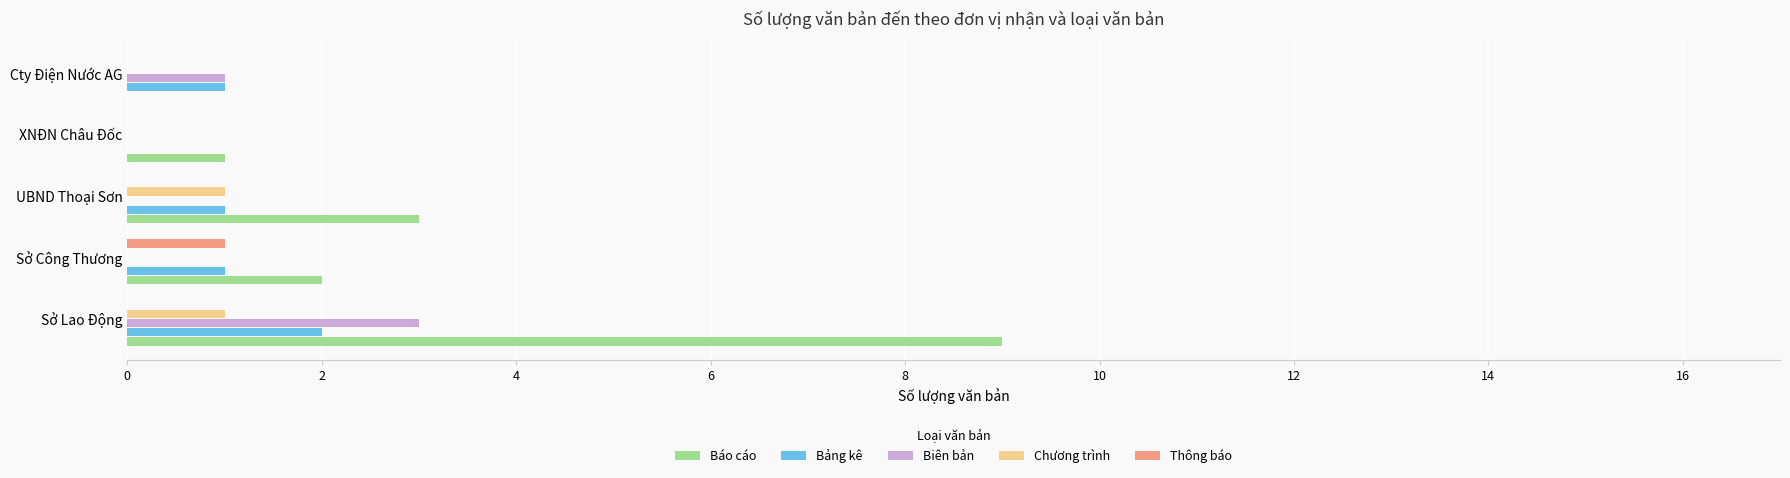

What is the sum of all Bảng kê values?

5